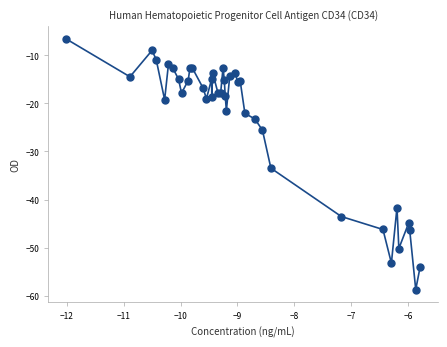

What Y value in the scatter plot is closest to -32?

-33.5